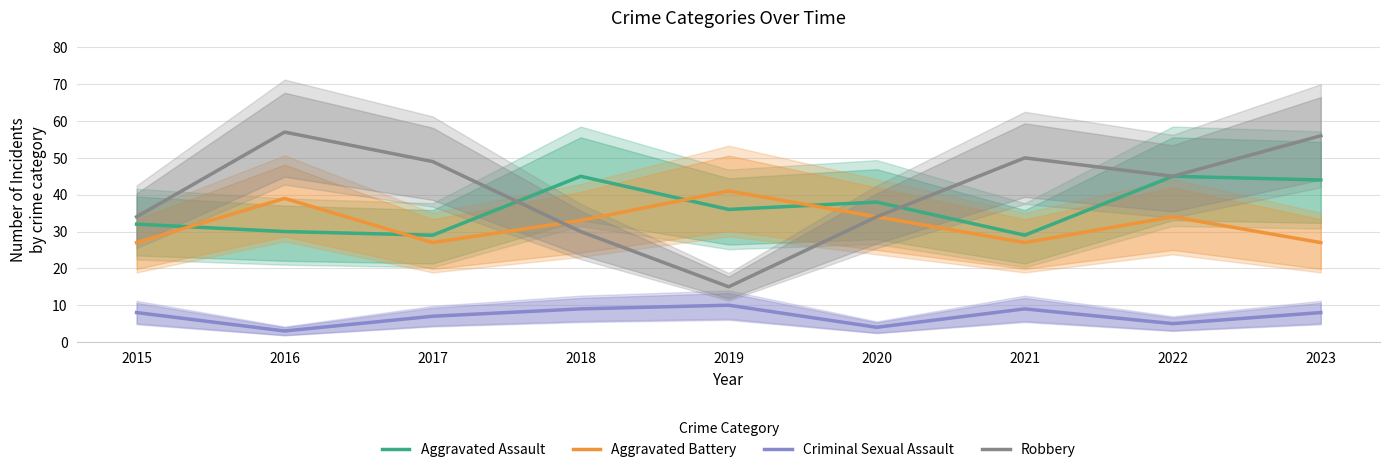

Which category has the highest value in the Robbery series?

2016